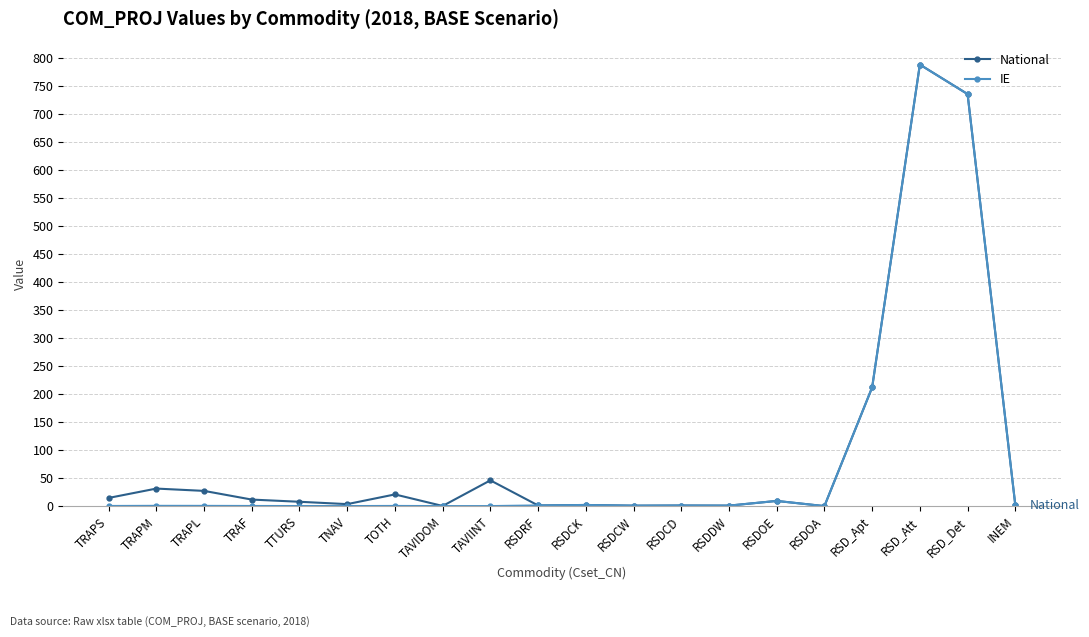

How many lines are shown in the chart?

2